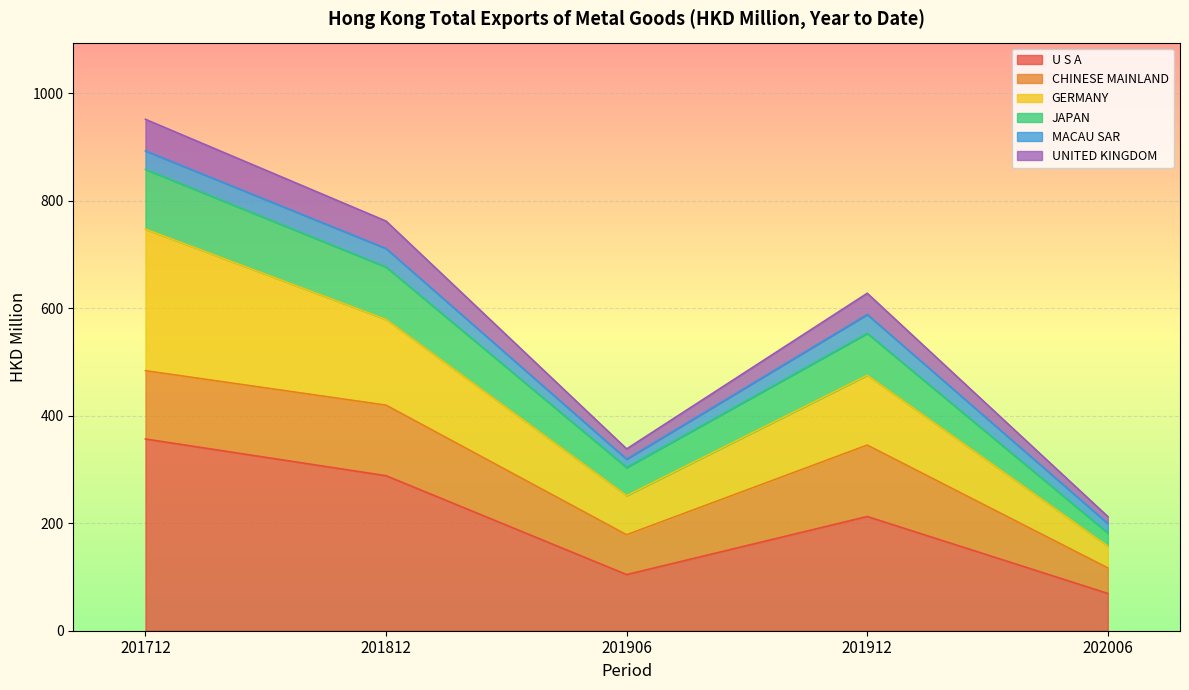

True or false: U S A has more than 2 points higher than both neighbors.

False